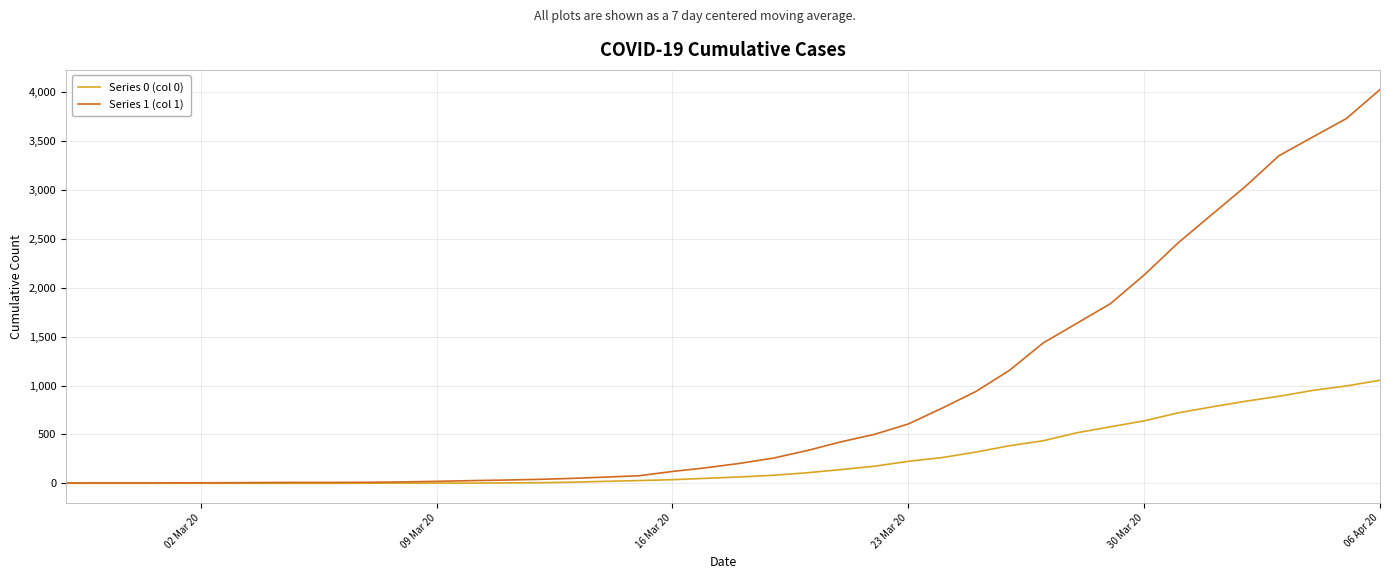

Which series has the widest spread of values?

Series 1 (col 1)